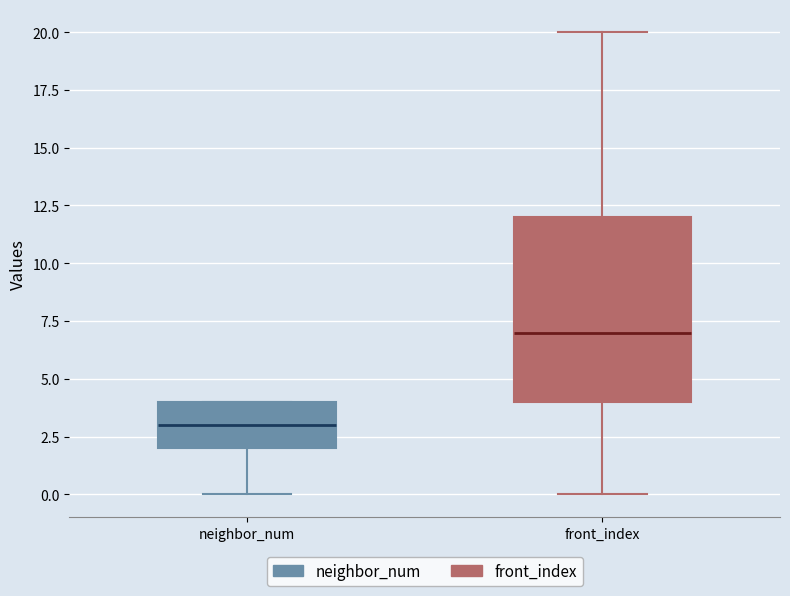

Which box is the tallest, from its lower edge to its upper edge?

front_index